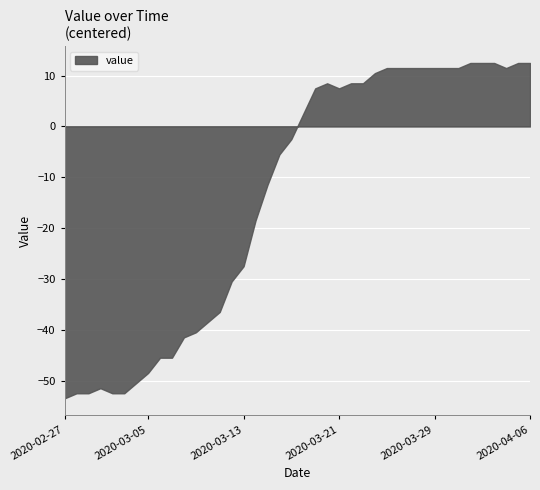

What is the maximum value shown in the chart?

12.5